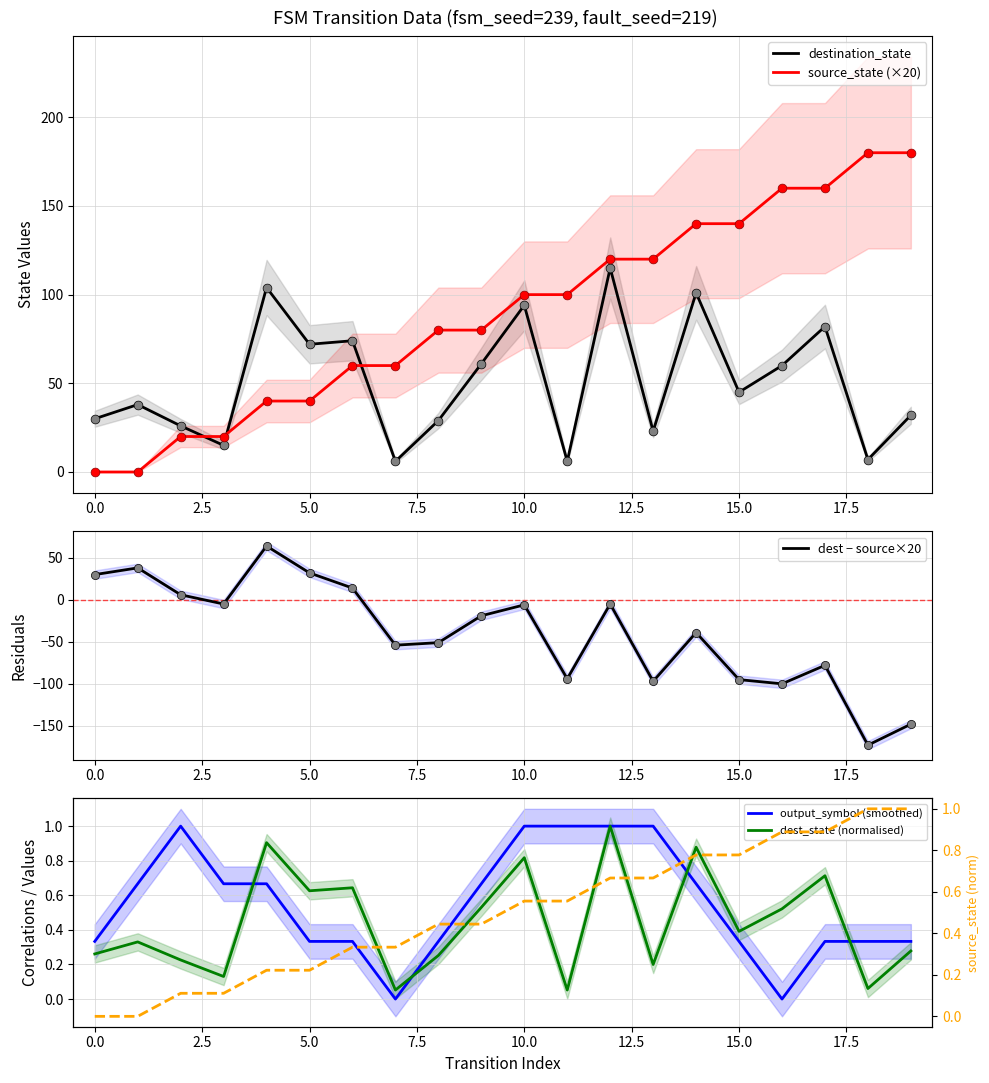

At which category is the sum across all series the highest?

12